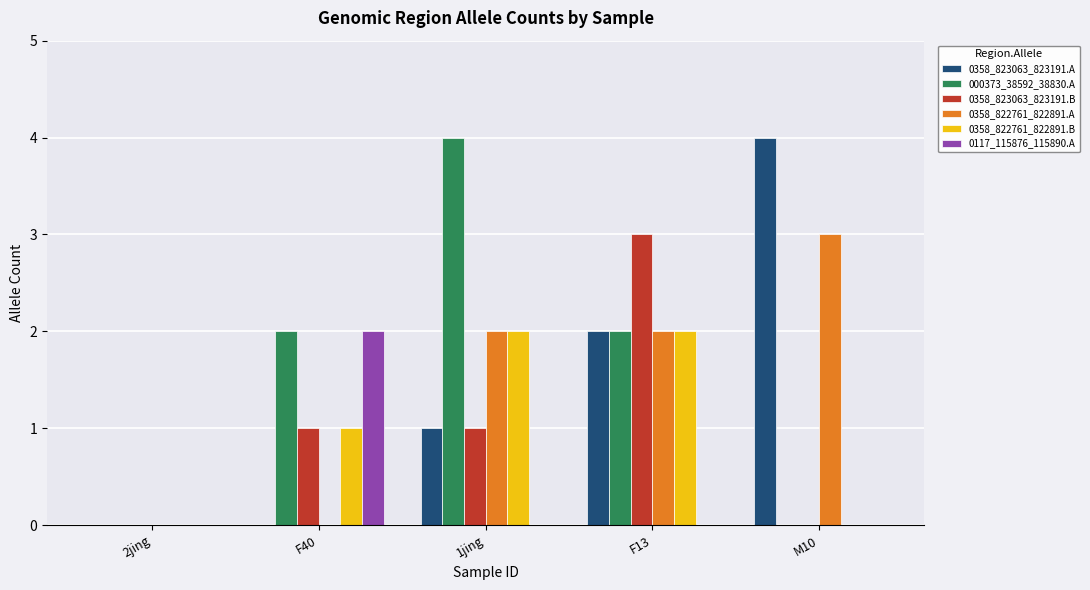

What is the total value across all series at F13?

11